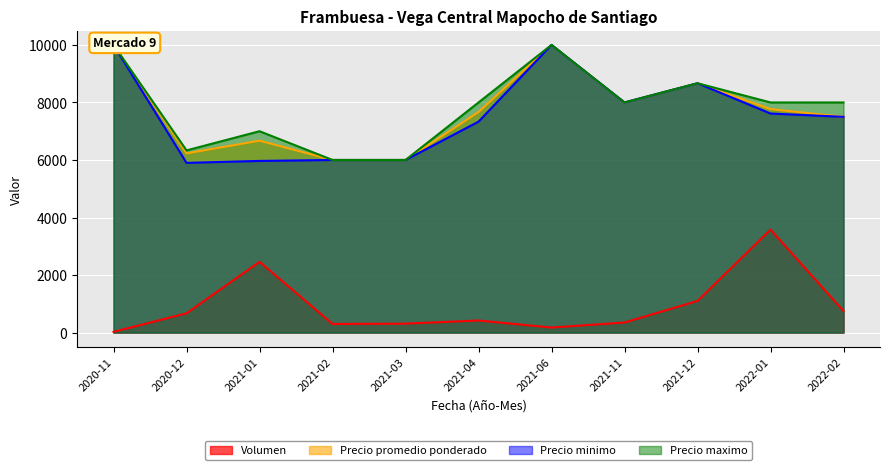

The value of Precio minimo at 2022-02 is 7500. True or false?

True